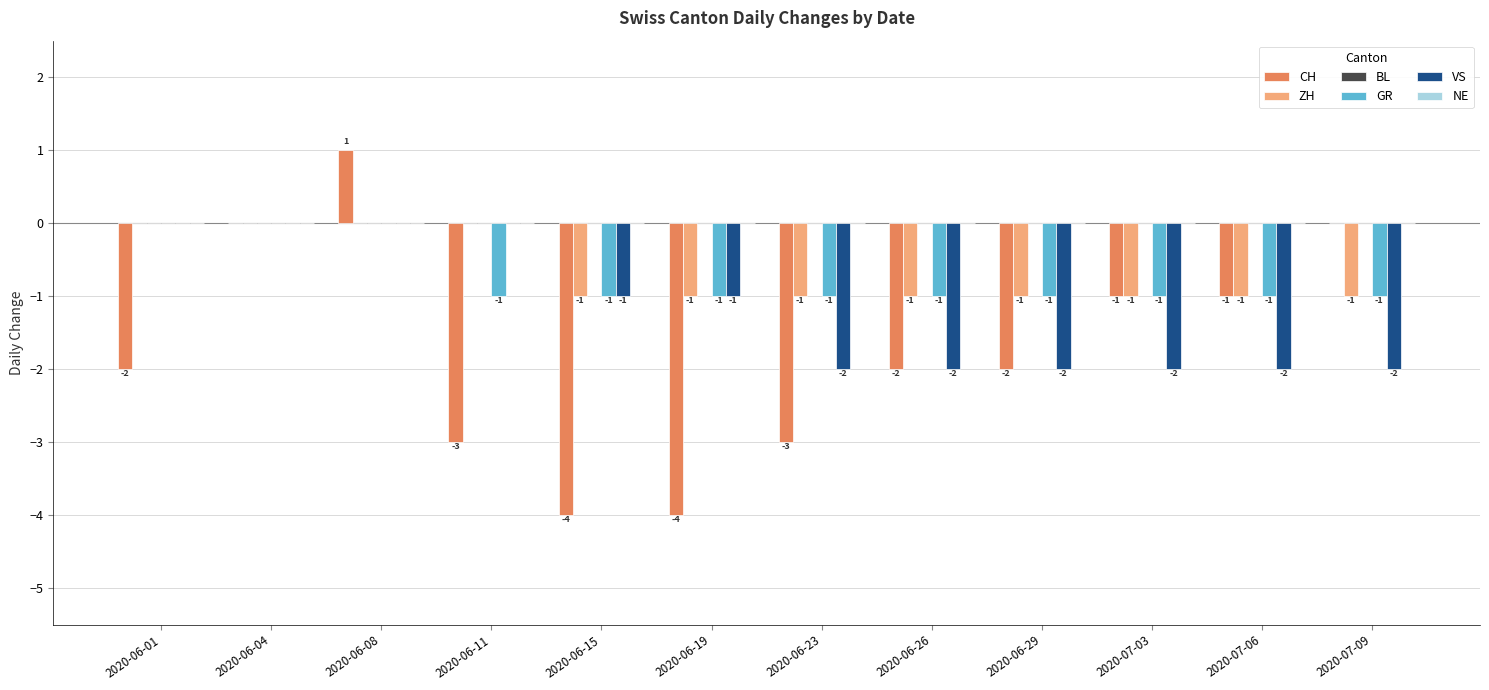

Is it true that ZH equals -2 at 2020-06-15?

False